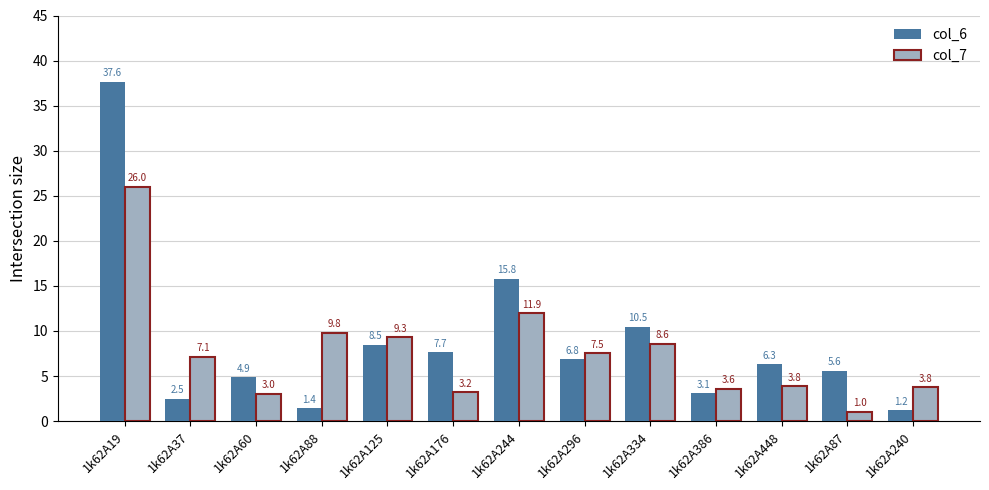

Is it true that col_7 equals 7.1 at 1k62A37?

True